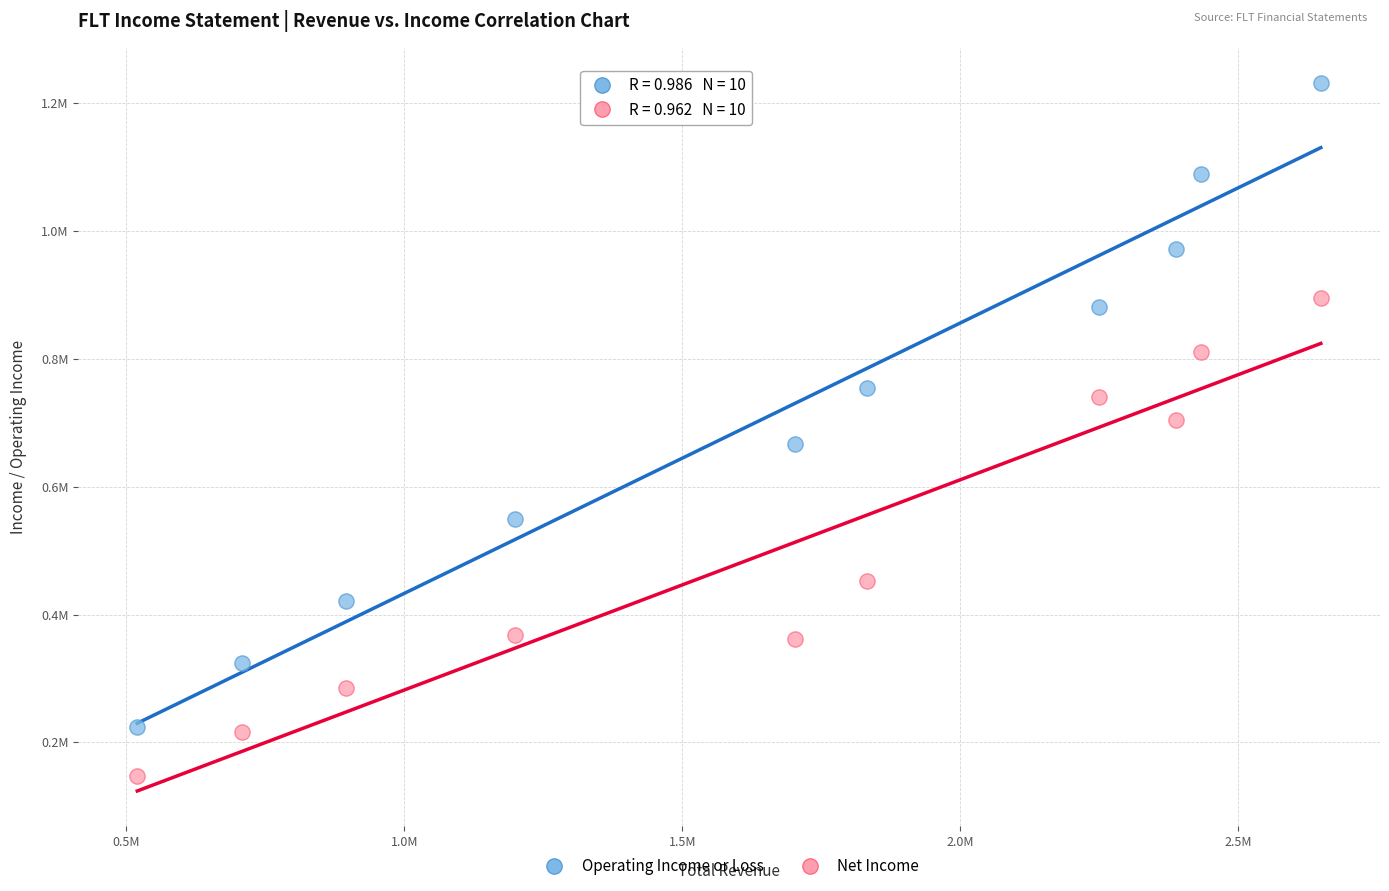

Which series contains the lowest Y value?

Net Income